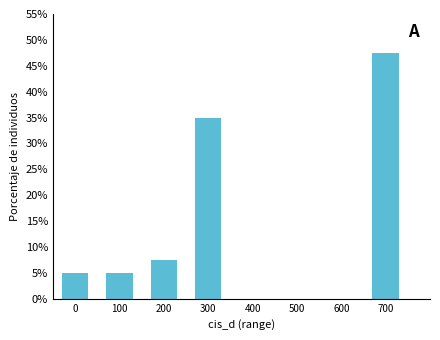

Reading left to right, list all the values displayed in this chart.

0=5.0	100=5.0	200=7.5	300=35.0	400=0.0	500=0.0	600=0.0	700=47.5